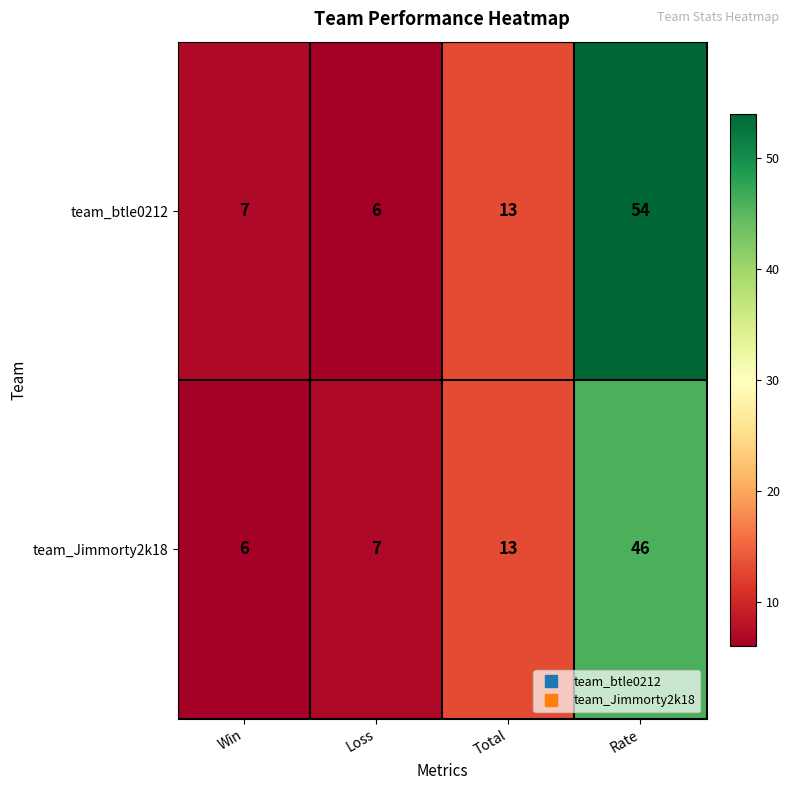

Rank the series at Win from highest to lowest value.

team_btle0212, team_Jimmorty2k18